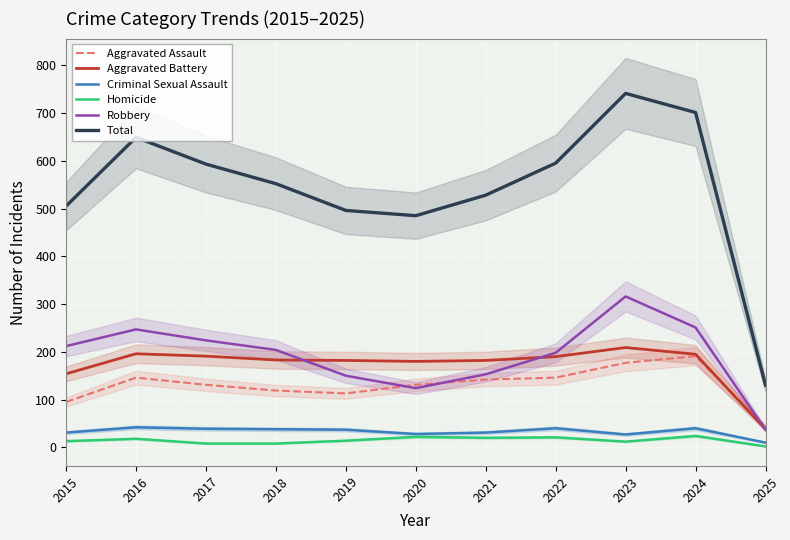

Rank the categories by Aggravated Battery value from highest to lowest.

2023, 2016, 2024, 2017, 2022, 2018, 2019, 2021, 2020, 2015, 2025